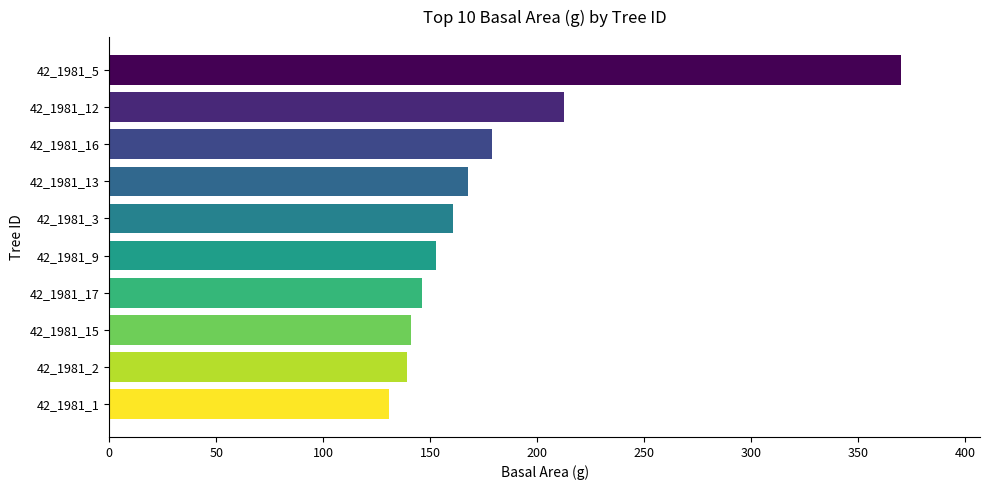

How many categories are shown in the chart?

10